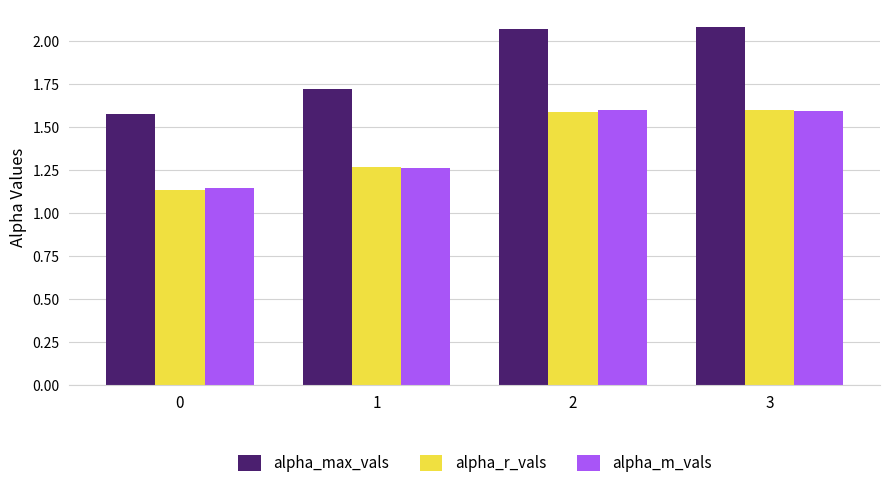

True or false: alpha_r_vals has a value of 0.9 at 2.

False